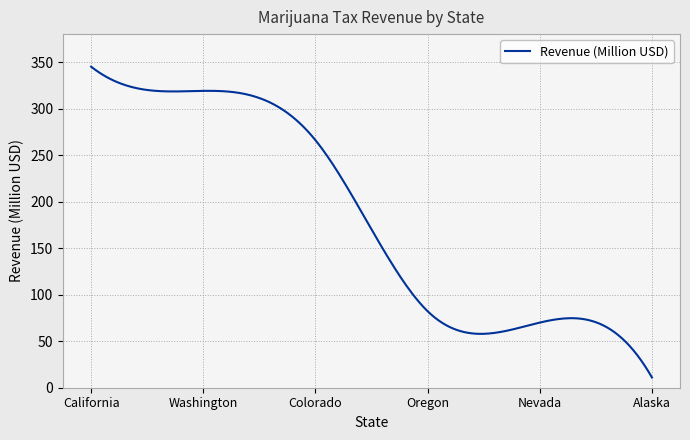

Is this an area chart (filled region under the line)?

No